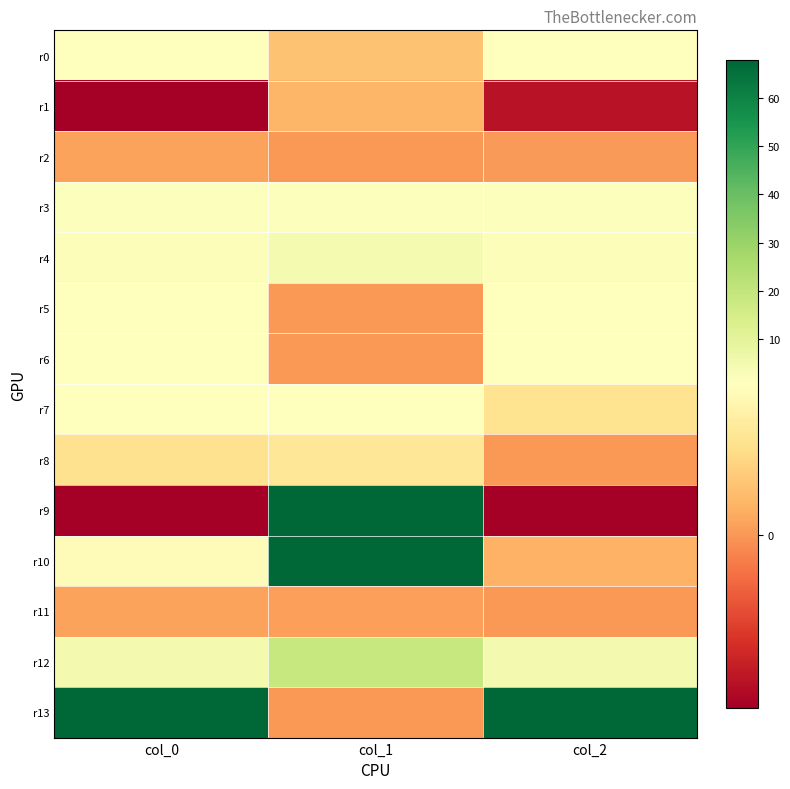

Reading left to right, what are all the values shown in this chart?

r0: col_0=1.0	col_1=0.2	col_2=1.0
r1: col_0=-0.8	col_1=0.2	col_2=-0.7
r2: col_0=0.1	col_1=0.0	col_2=0.0
r3: col_0=1.6	col_1=1.6	col_2=1.3
r4: col_0=2.2	col_1=4.0	col_2=1.8
r5: col_0=1.0	col_1=0.0	col_2=1.0
r6: col_0=1.0	col_1=0.0	col_2=1.0
r7: col_0=0.8	col_1=0.8	col_2=0.4
r8: col_0=0.4	col_1=0.5	col_2=0.0
r9: col_0=-13.7	col_1=111.6	col_2=-11.8
r10: col_0=0.7	col_1=84.1	col_2=0.1
r11: col_0=0.0	col_1=0.0	col_2=0.0
r12: col_0=4.8	col_1=18.9	col_2=4.8
r13: col_0=67.8	col_1=0.0	col_2=67.8